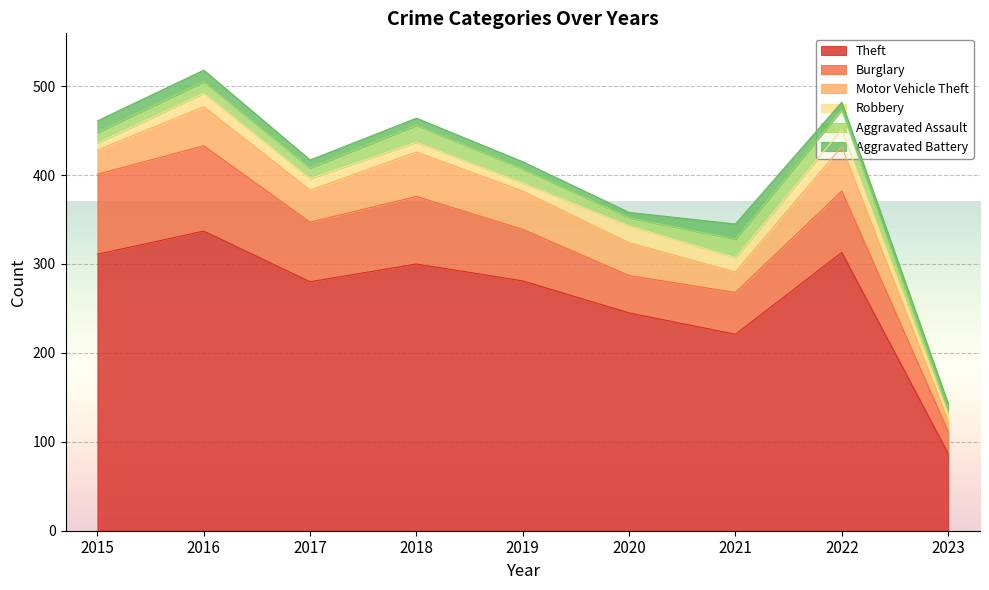

True or false: Burglary and Aggravated Assault intersect in this chart.

False